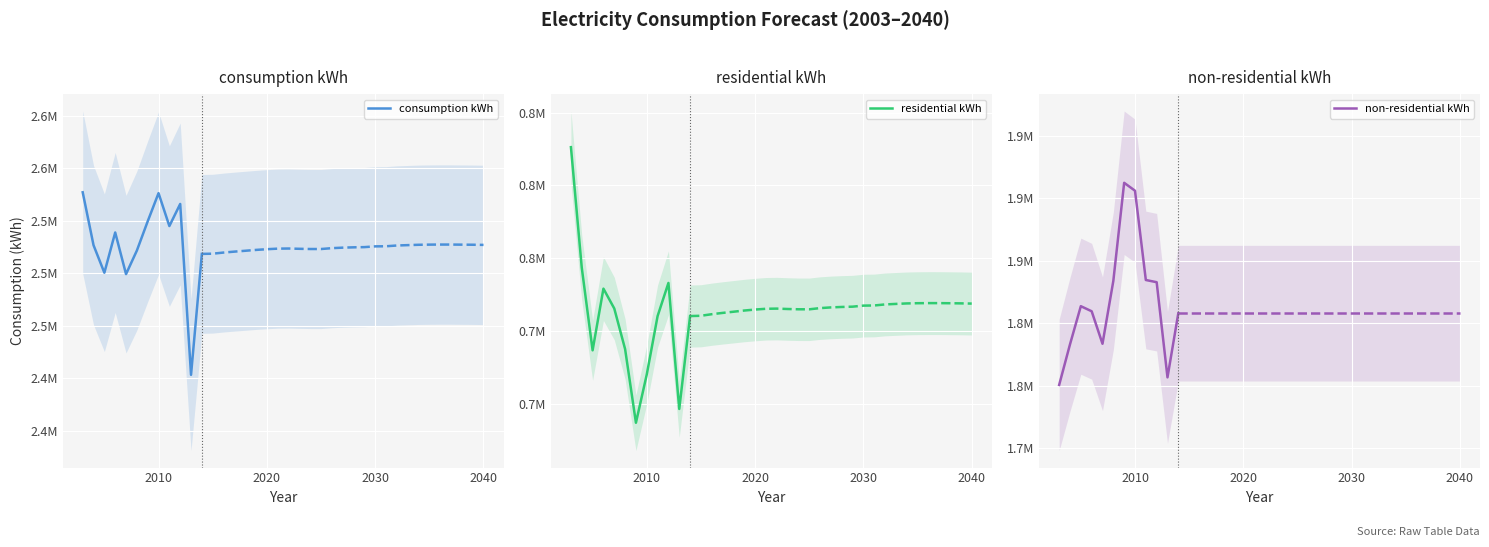

What is the sum of all non-residential kWh values?

21825472